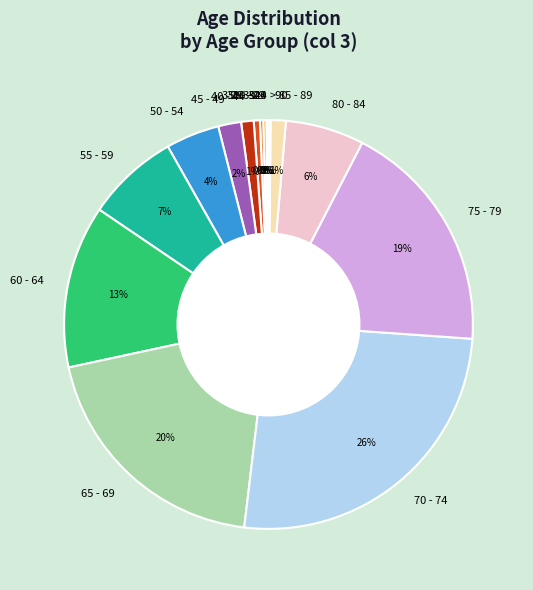

The 70 - 74 slice represents 26% of the pie. True or false?

True